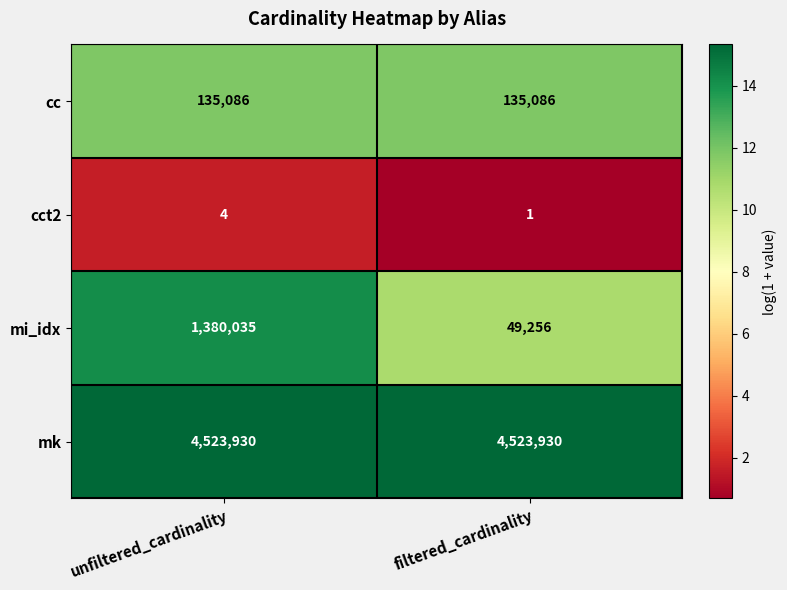

What is the sum of the mi_idx values at filtered_cardinality and unfiltered_cardinality?

1429291